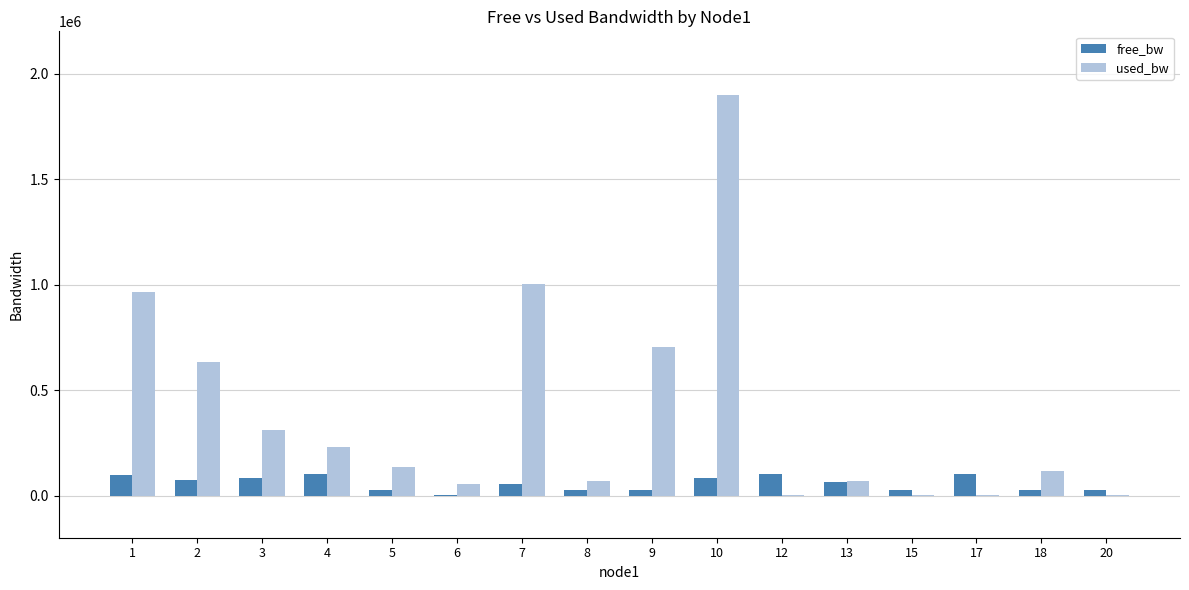

What is the maximum value shown in the chart?

1897061.6